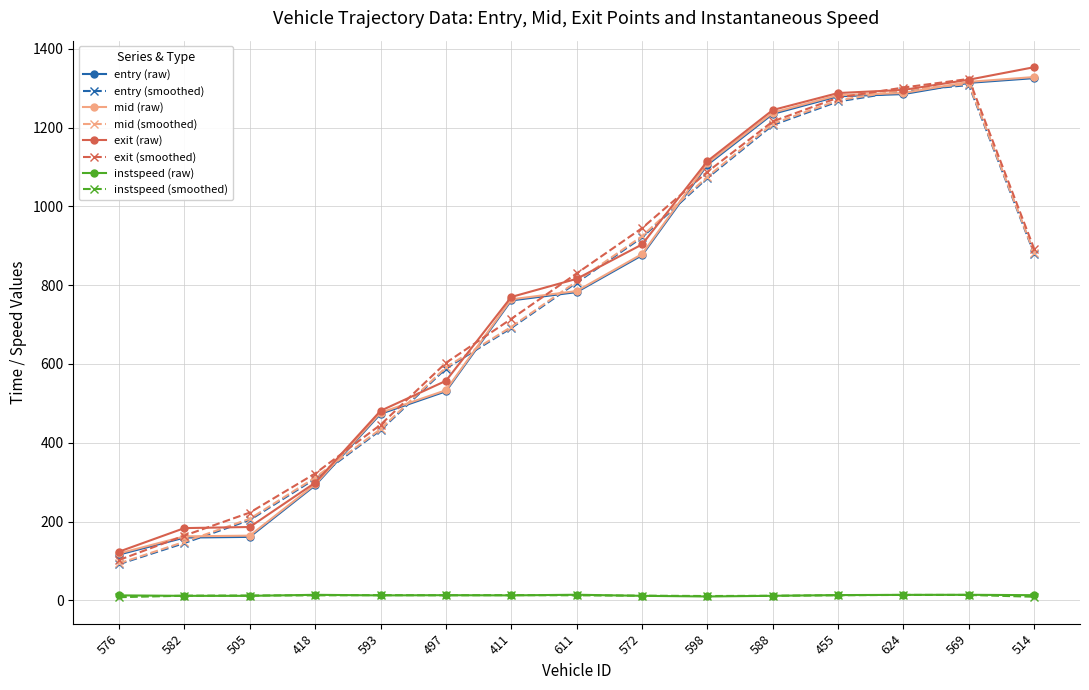

True or false: mid (raw) has a value of 1912.4 at 598.

False